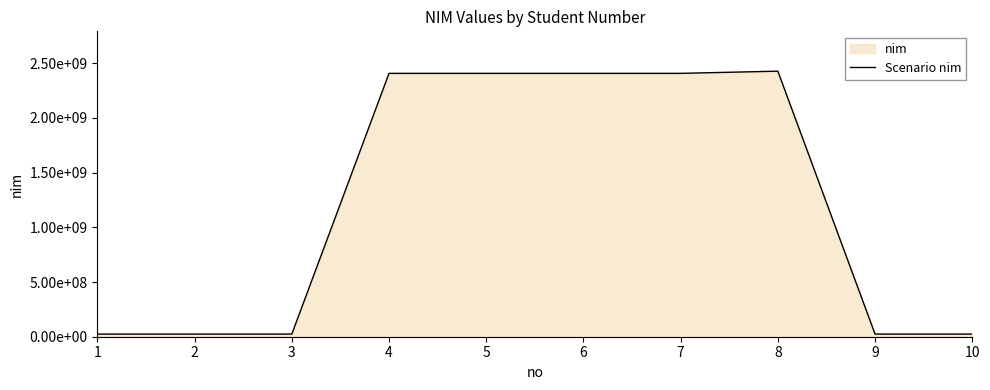

What is the change in value from 2 to 8?

+2403189999